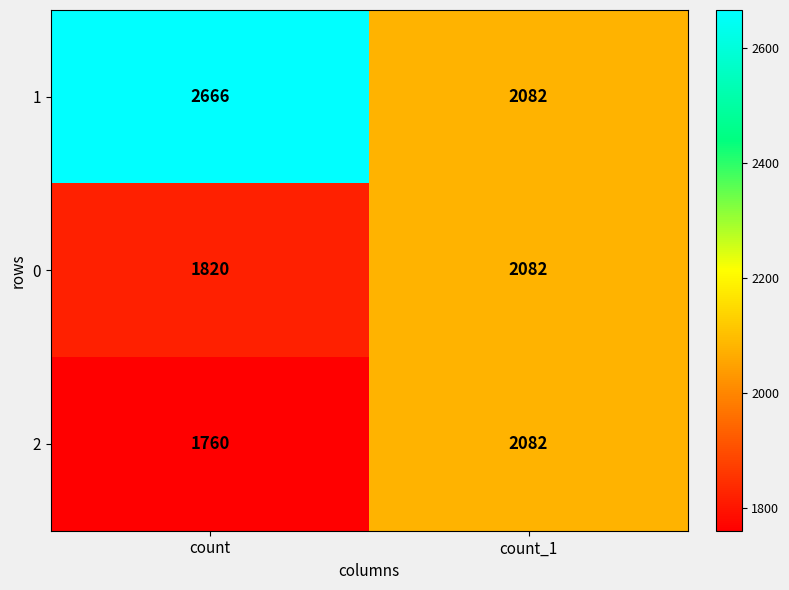

Which series has the largest total across all categories?

1